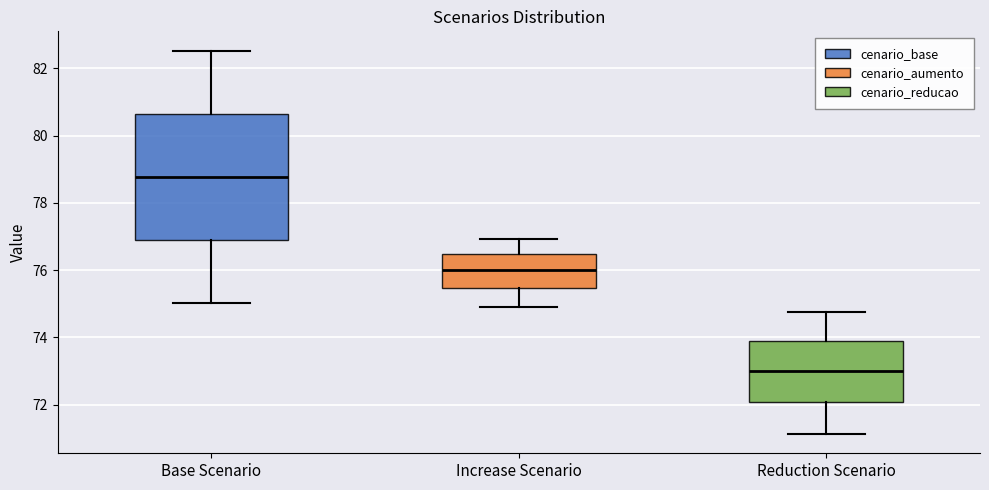

Reading left to right, transcribe this box plot: for each box, give where its median line is, the range the box spans, and where its two whiskers end, as read against the y-axis. The values are not printed on the chart, so give them approximately, as read against the axis.

Base Scenario: median 78.8, box 76.8 to 80.6, whiskers 75.0 to 82.6
Increase Scenario: median 76.0, box 75.4 to 76.4, whiskers 74.8 to 77.0
Reduction Scenario: median 73.0, box 72.0 to 73.8, whiskers 71.2 to 74.8